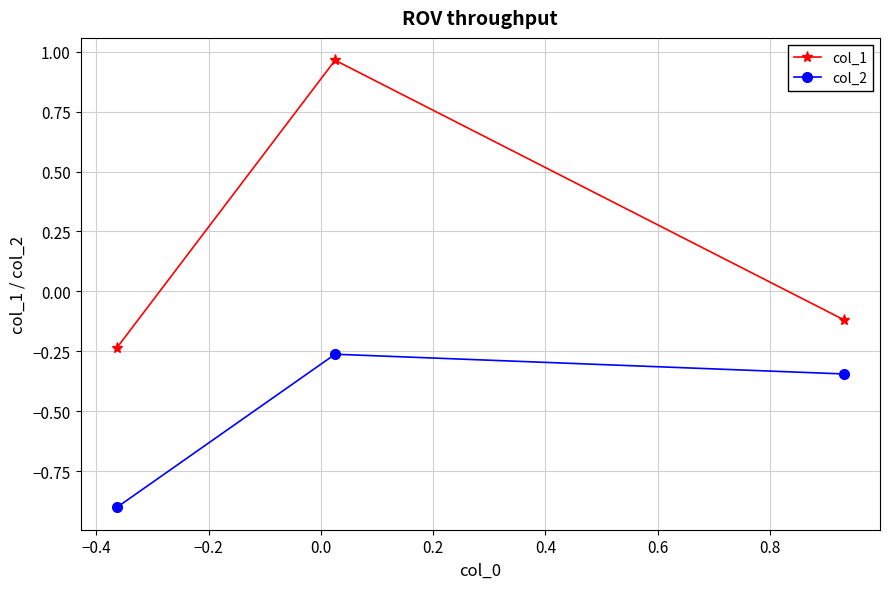

Count the number of categories in the chart.

3